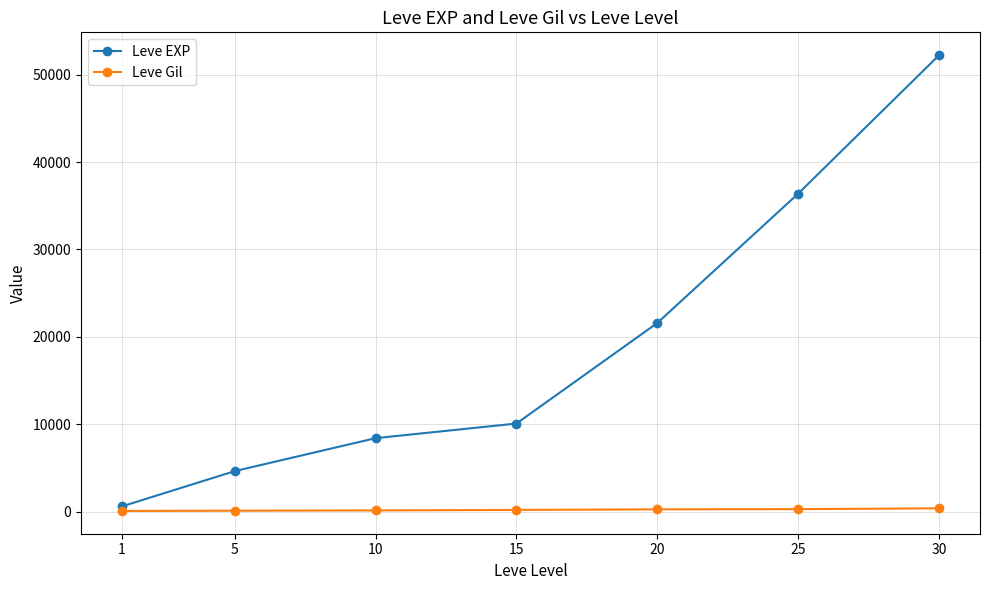

What is the maximum value shown in the chart?

52220